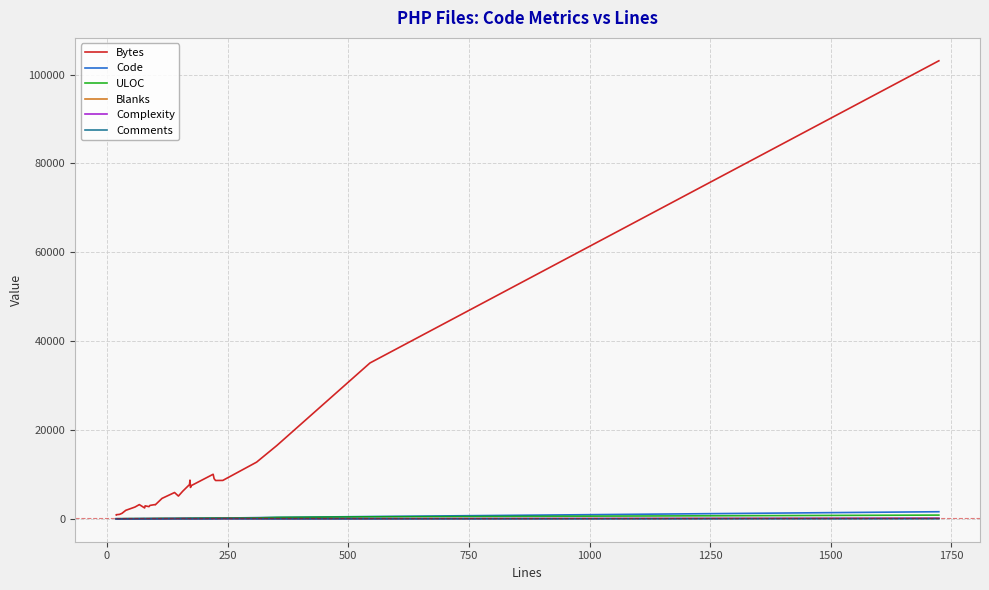

What is the greatest value displayed?

103119